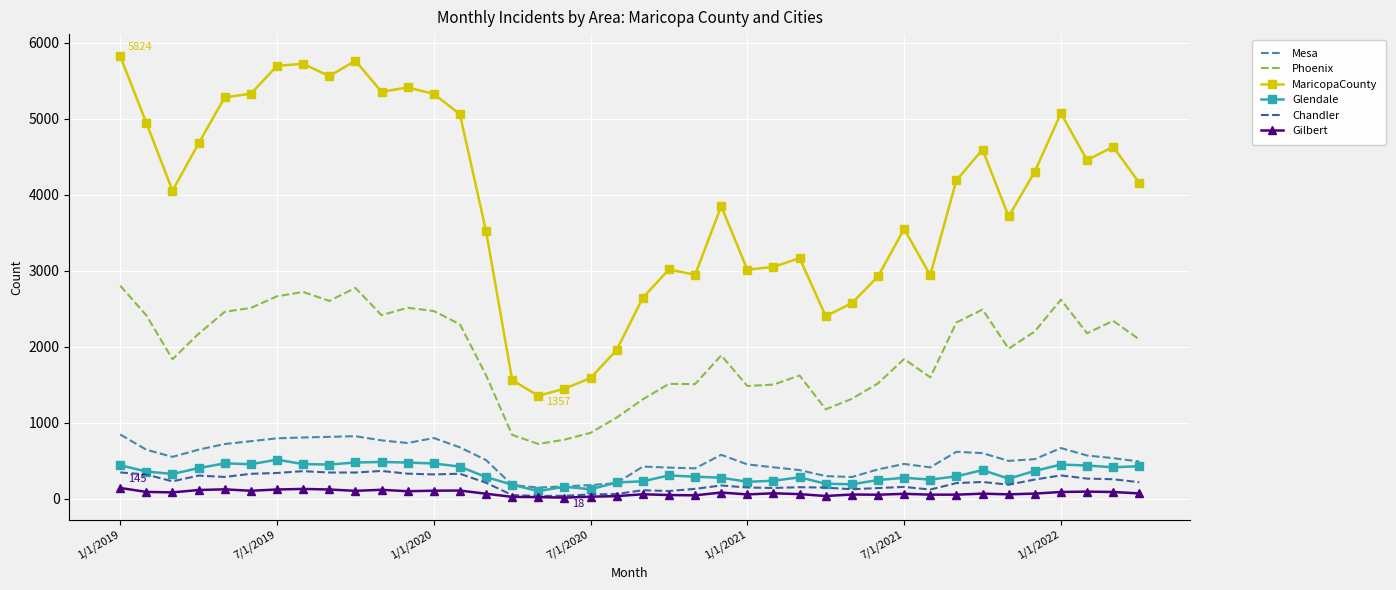

What is the greatest value displayed?

5824